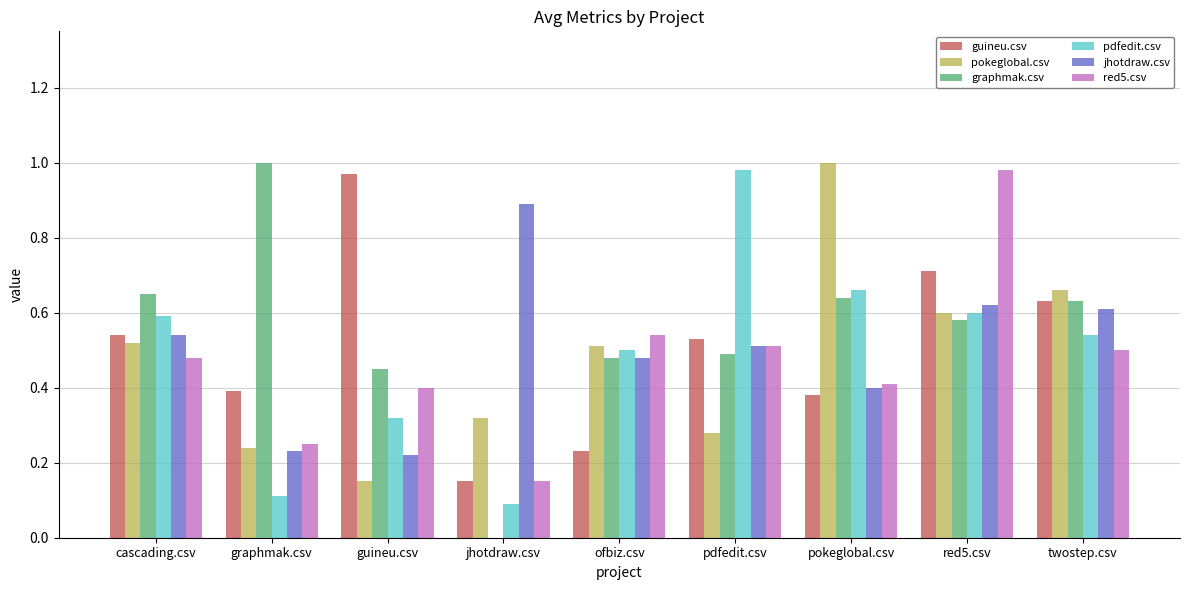

Which series changed the most between guineu.csv and twostep.csv?

pokeglobal.csv